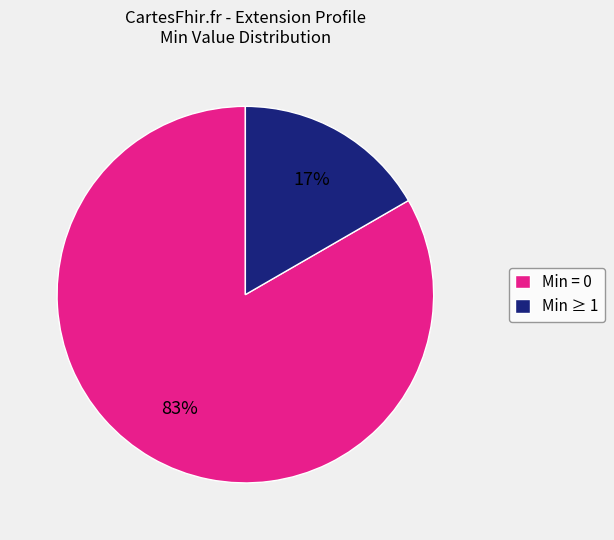

True or false: Min ≥ 1 accounts for 8% of the total.

False